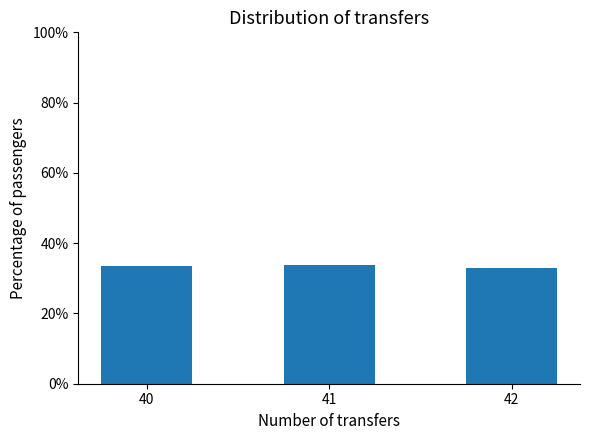

What is the sum of the values at 42 and 40?

66.3